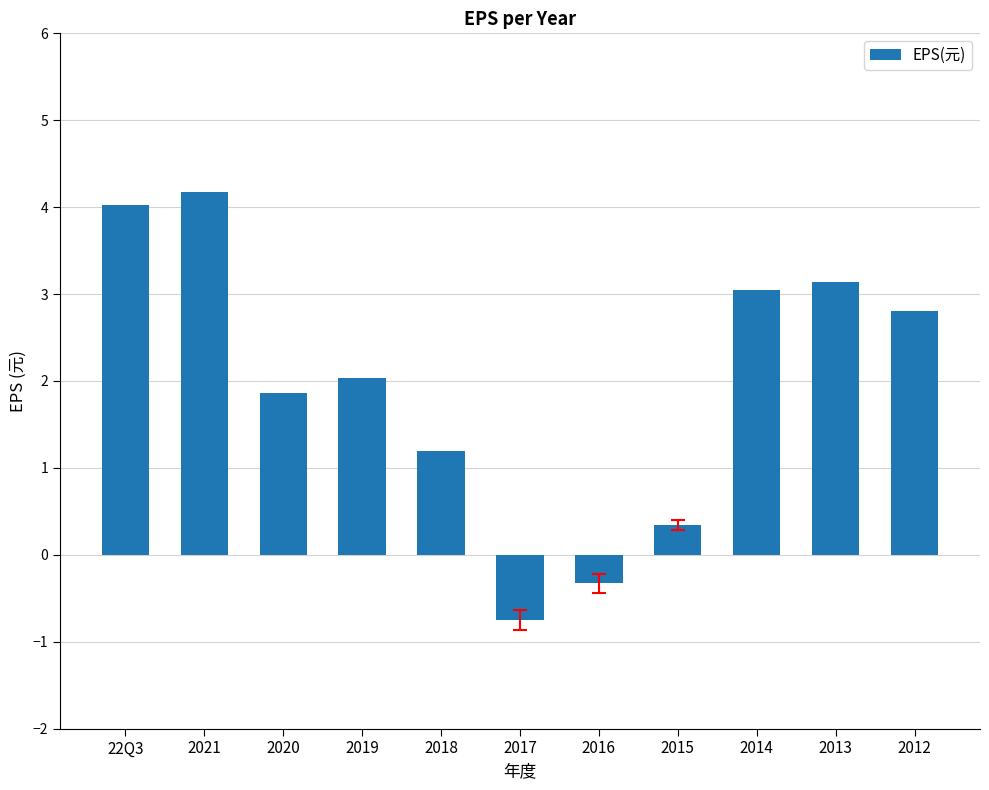

Rank the categories by value from lowest to highest.

2017, 2016, 2015, 2018, 2020, 2019, 2012, 2014, 2013, 22Q3, 2021